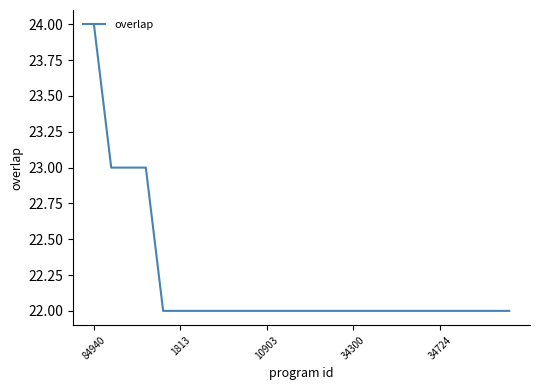

What is the maximum value shown in the chart?

24